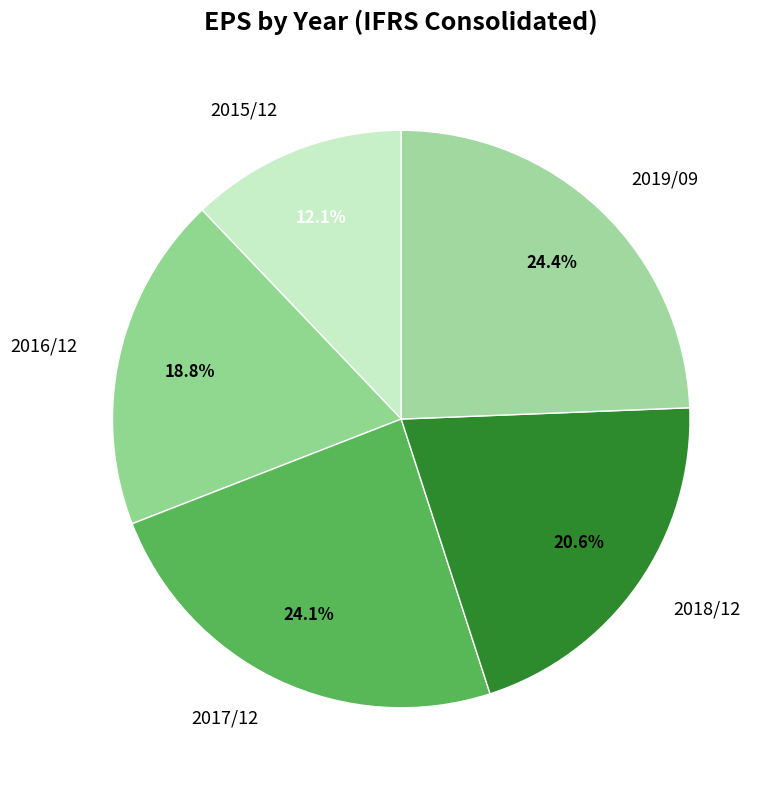

Which slice is the smallest?

2015/12